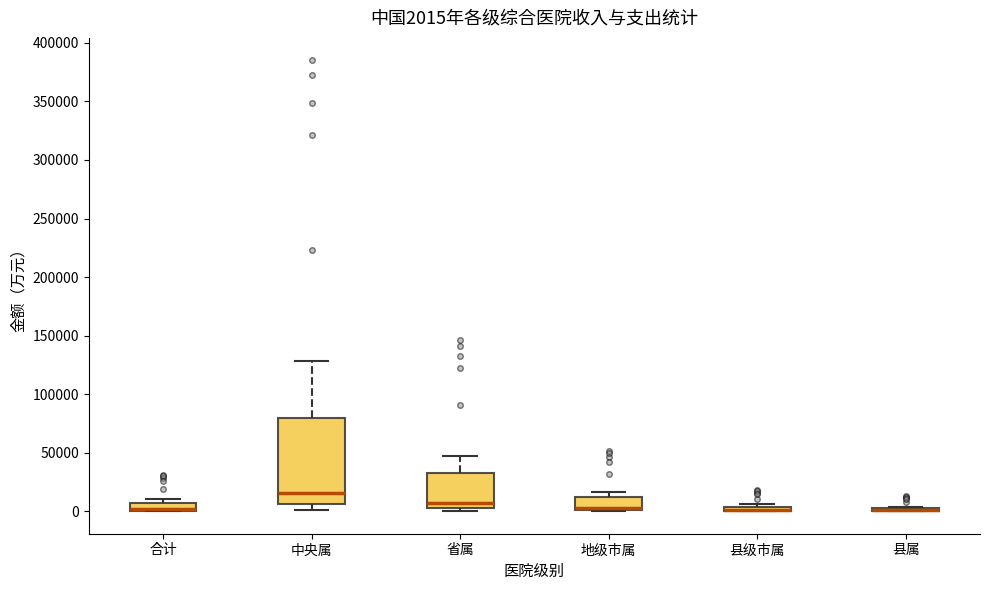

Comparing the boxes themselves (not the whiskers), which one is the tallest?

中央属